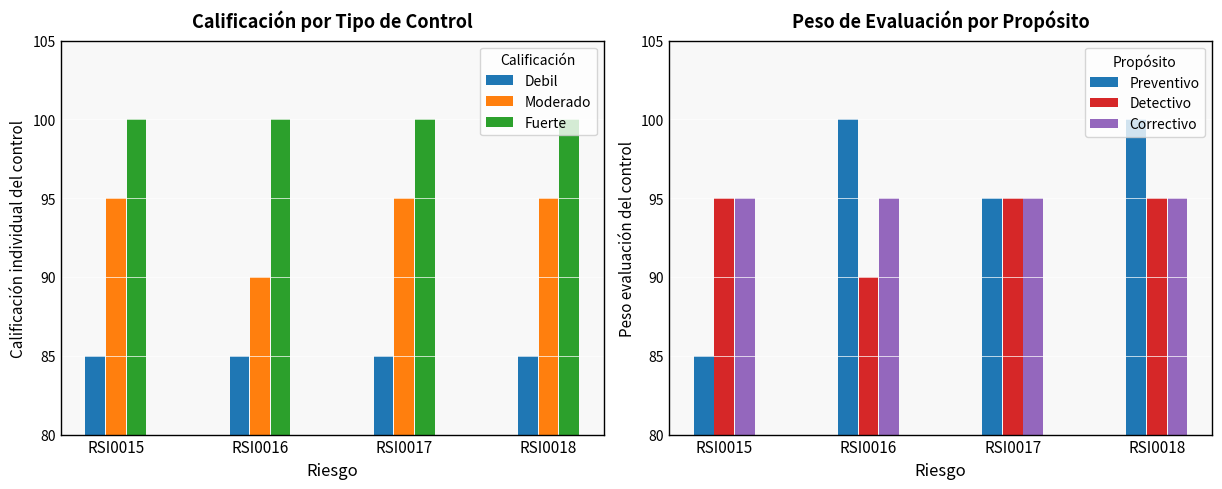

List the series in order of their peak value, lowest first.

Debil, Moderado, Detectivo, Correctivo, Fuerte, Preventivo